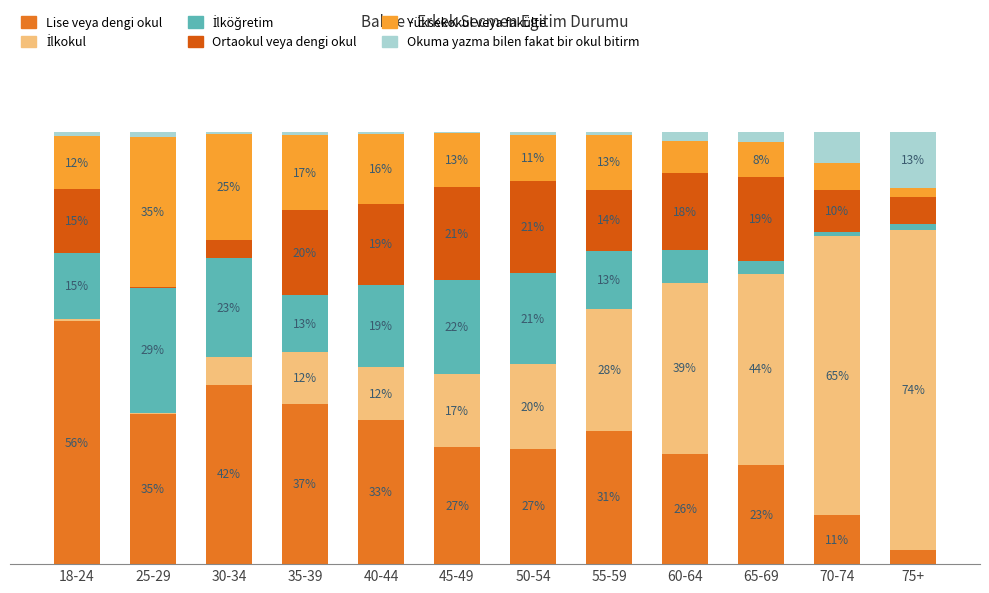

What is the total value across all series at 35-39?

100.0